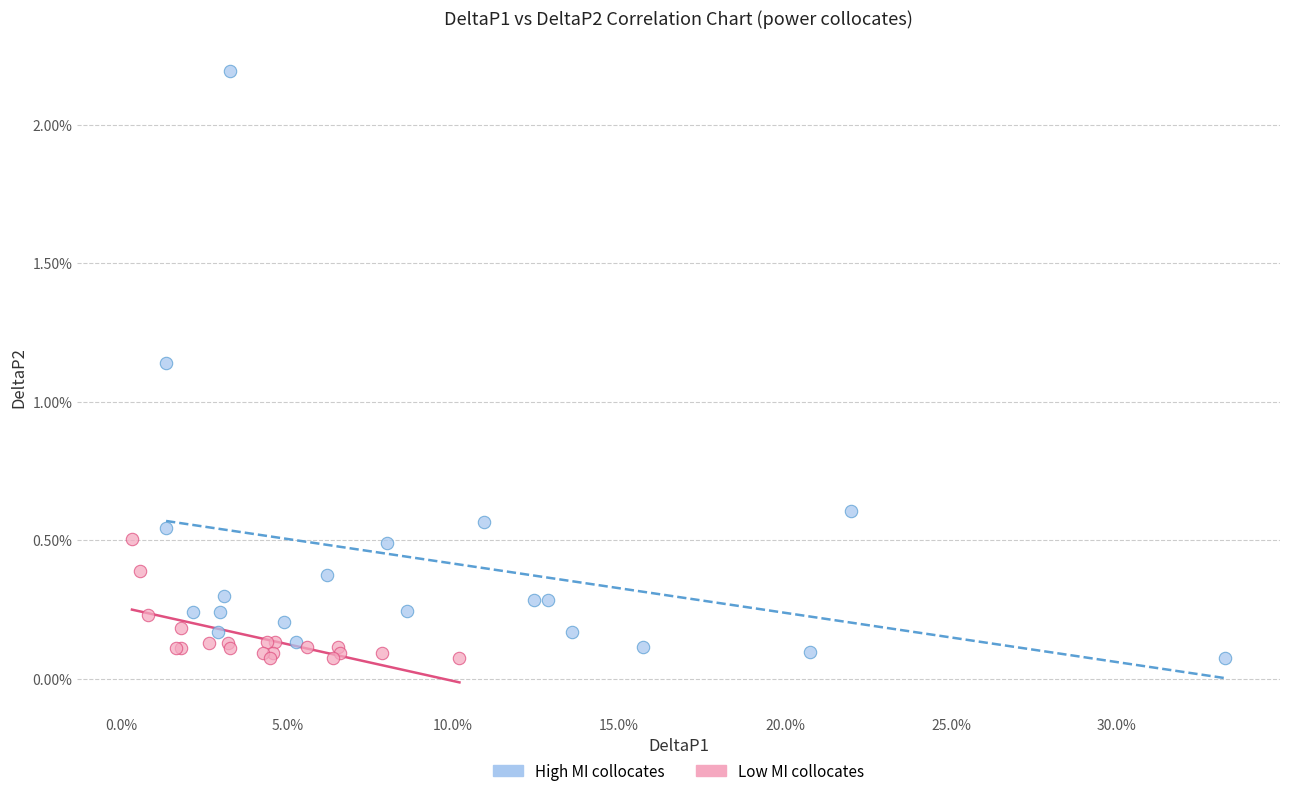

What are all the series names shown in the legend?

High MI collocates, Low MI collocates